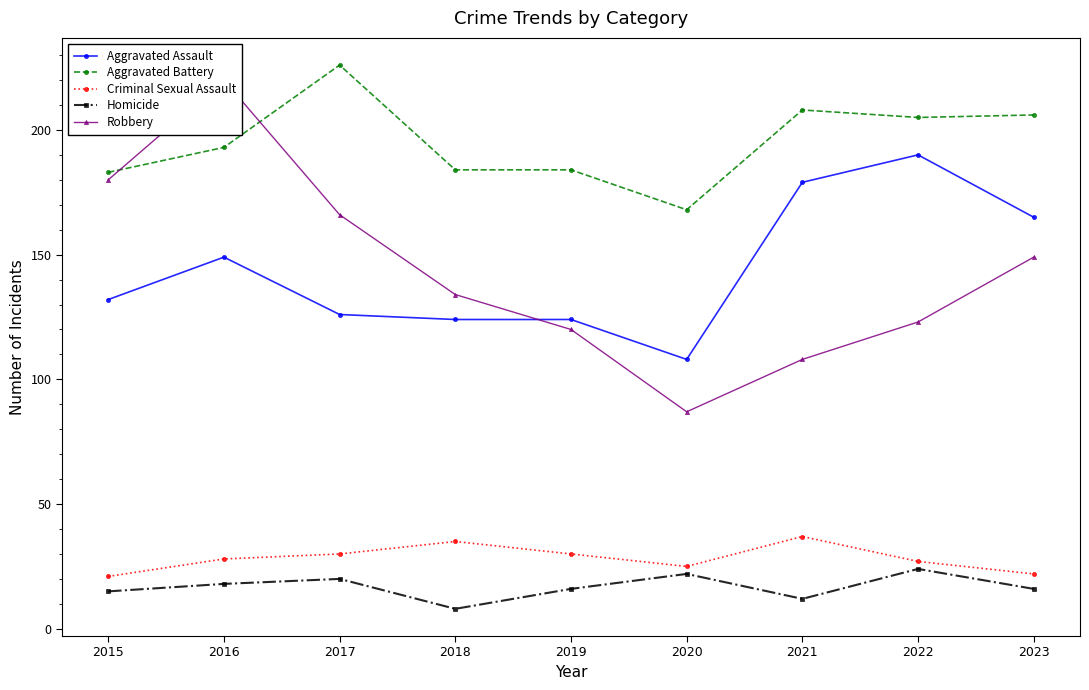

Reading right to left, list all the values displayed in this chart.

Aggravated Assault: 165	190	179	108	124	124	126	149	132
Aggravated Battery: 206	205	208	168	184	184	226	193	183
Criminal Sexual Assault: 22	27	37	25	30	35	30	28	21
Homicide: 16	24	12	22	16	8	20	18	15
Robbery: 149	123	108	87	120	134	166	220	180